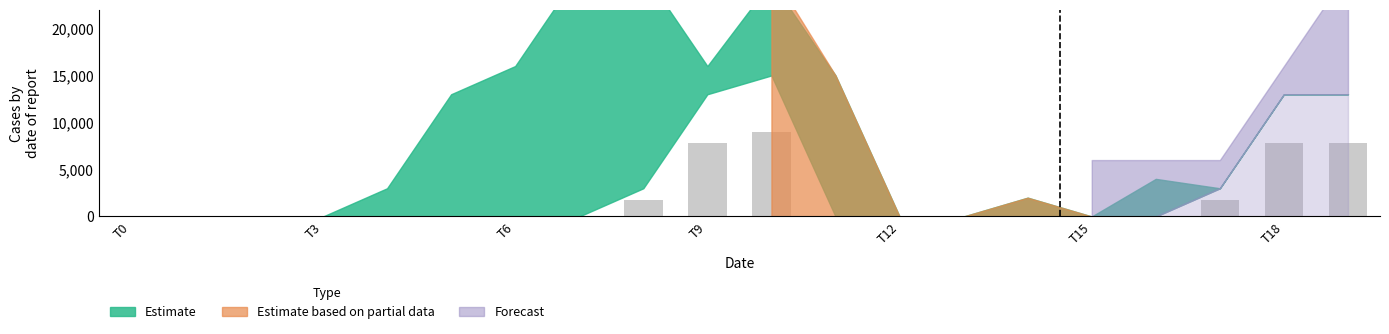

What is the greatest value displayed?

9000